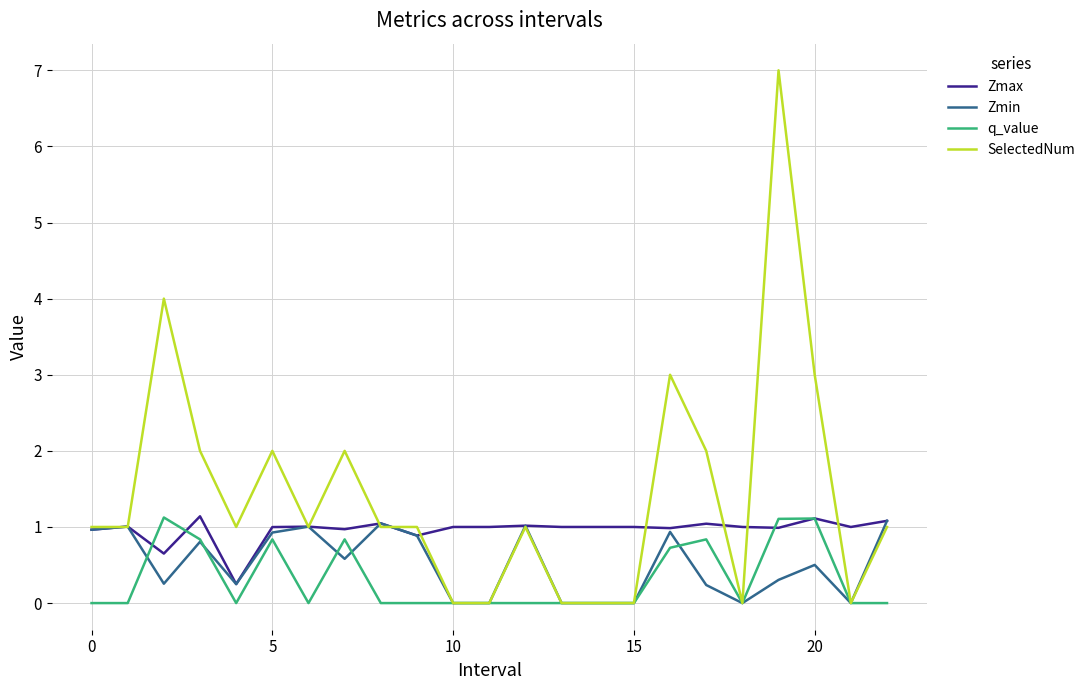

Which series has the largest total across all categories?

SelectedNum